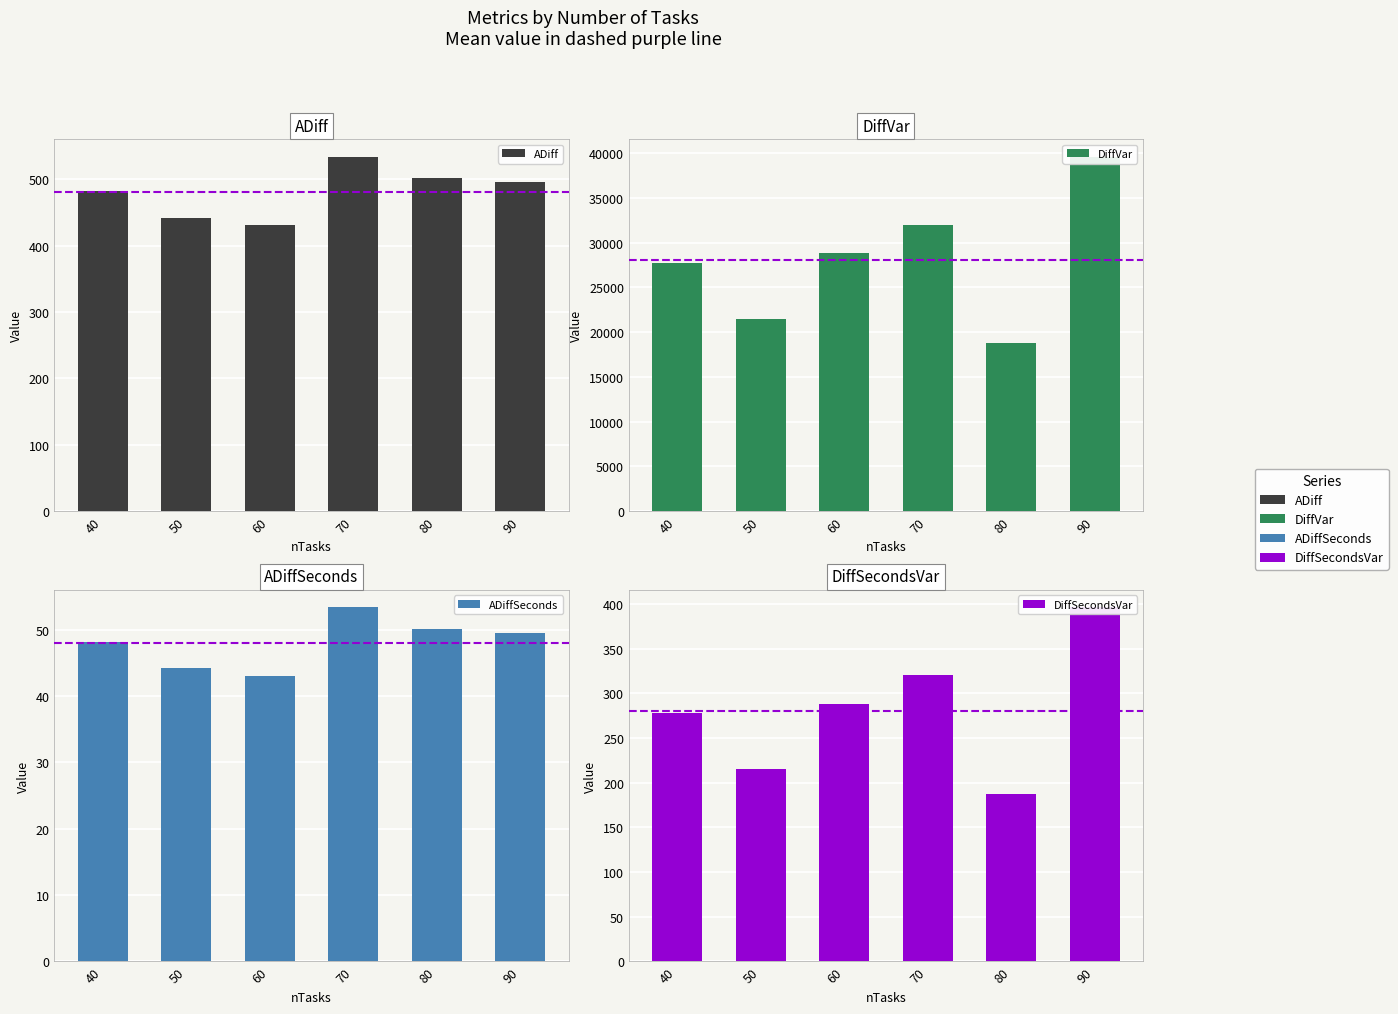

Rank the categories by ADiff value from lowest to highest.

60, 50, 40, 90, 80, 70